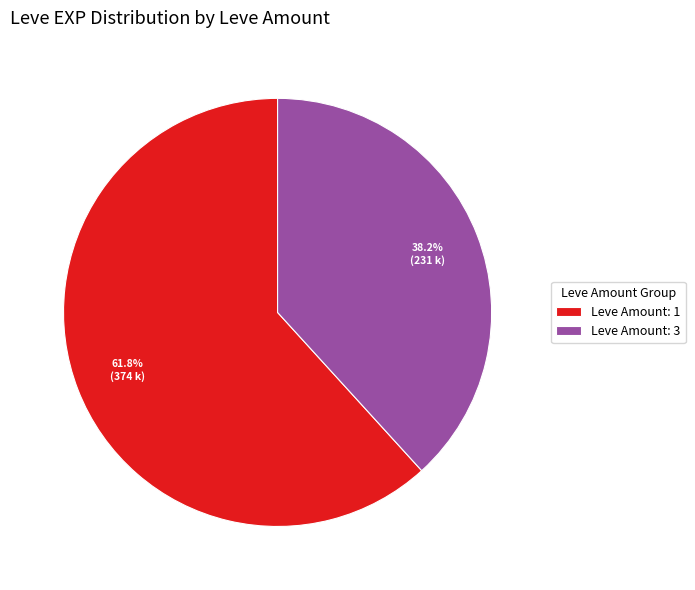

Rank the categories by value from lowest to highest.

Leve Amount: 3, Leve Amount: 1